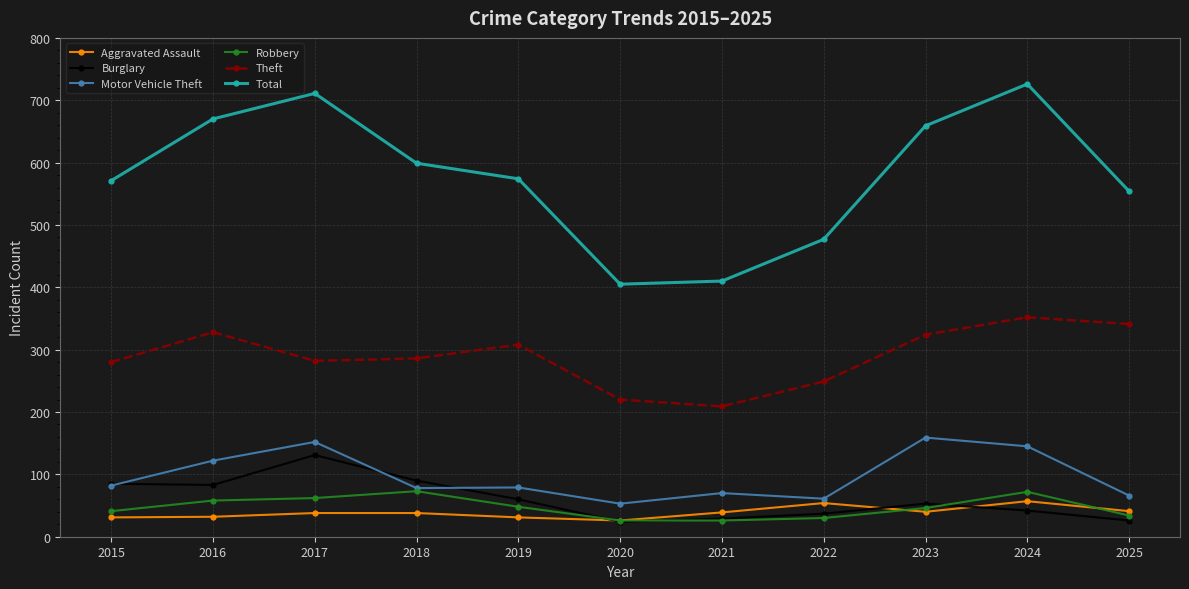

What is the minimum value shown in the chart?

24